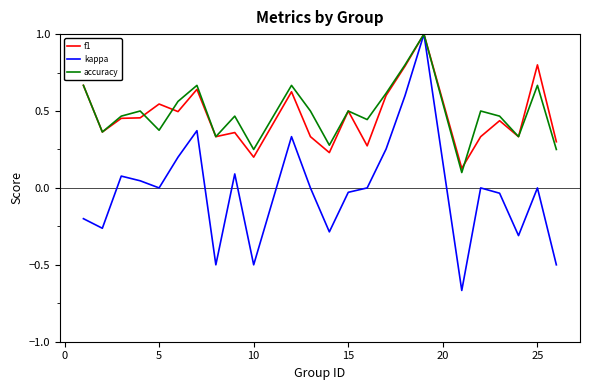

Which series has the largest range (max minus min)?

kappa